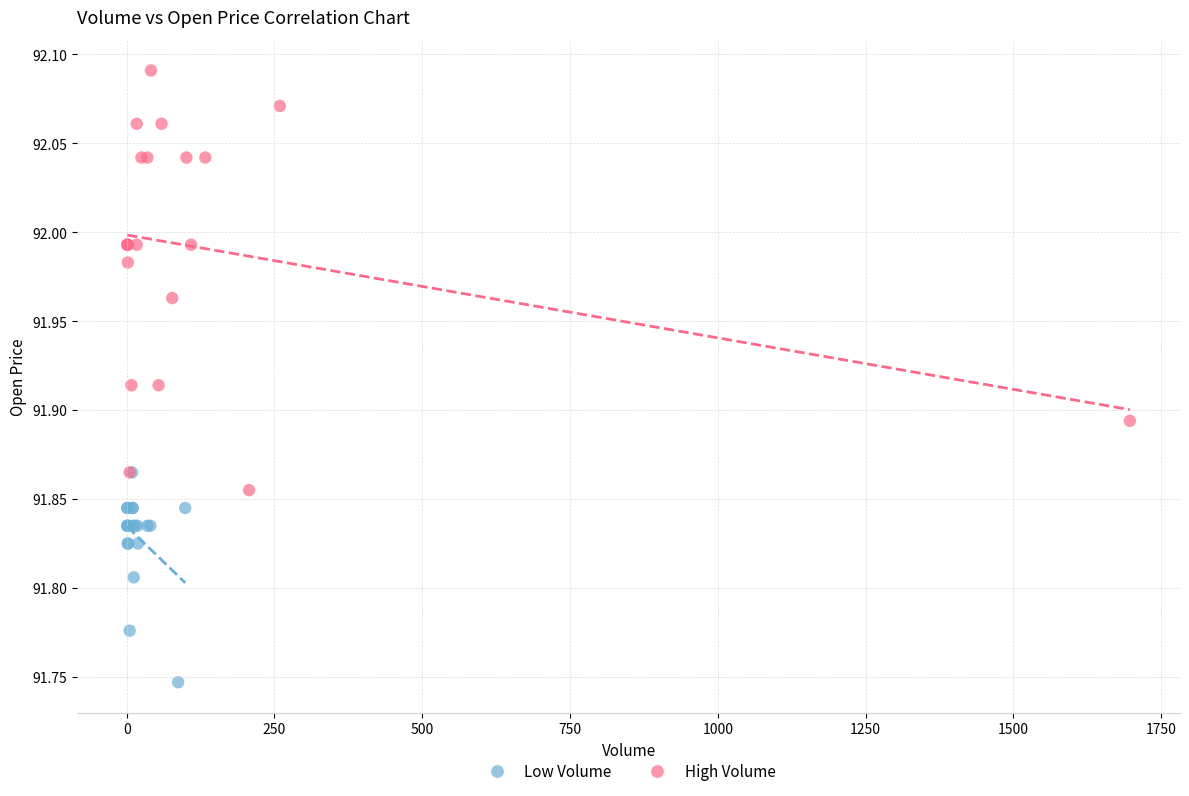

Which series has the widest spread of Y values?

High Volume